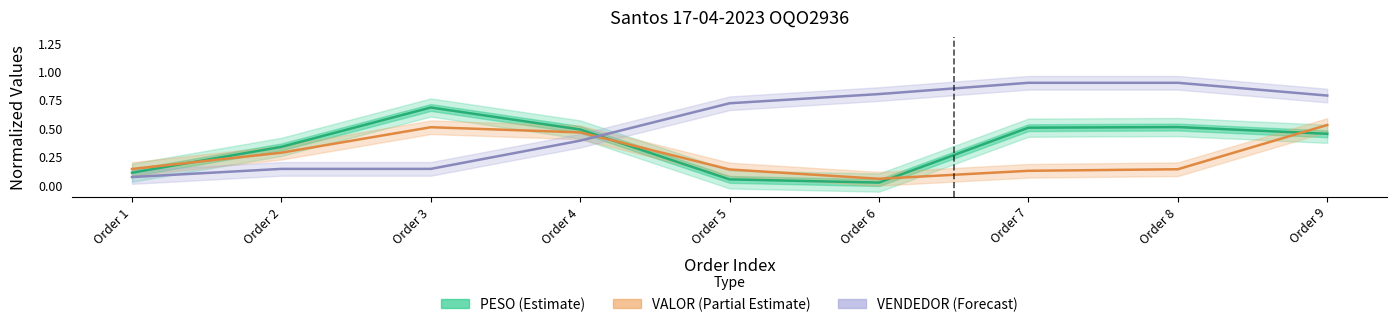

What is the sum of all PESO (Estimate) values?

3.2